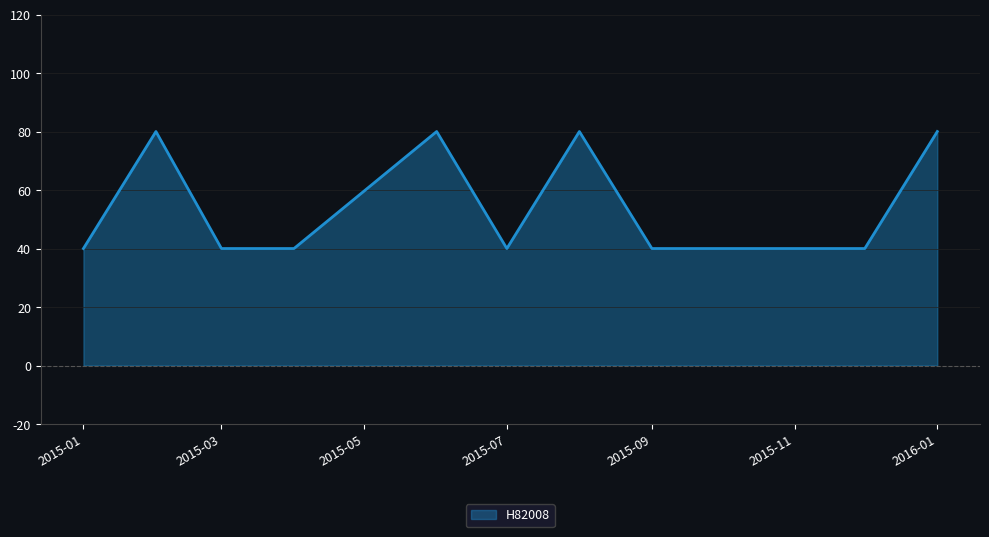

What is the smallest value displayed?

40